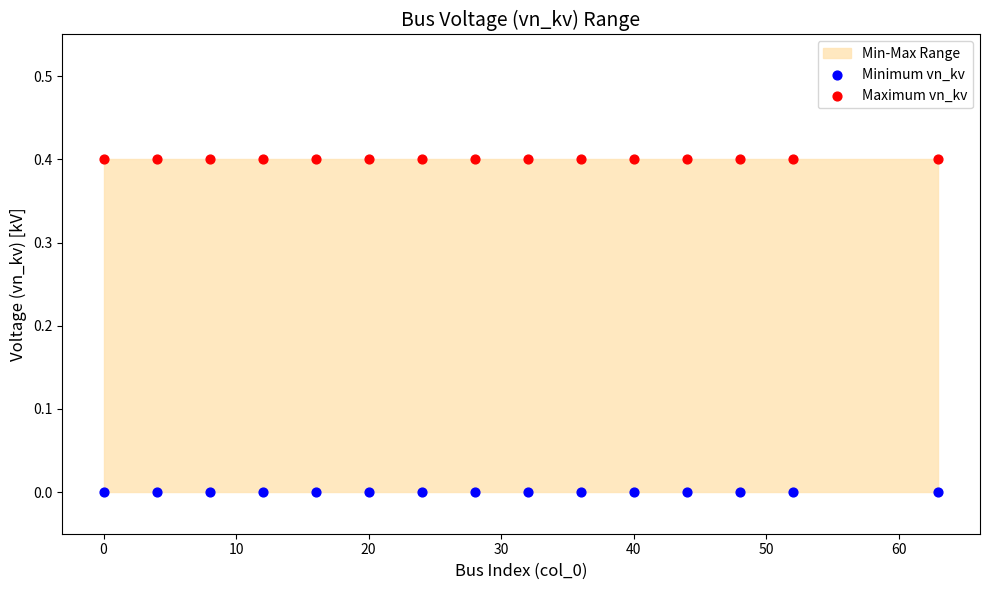

Which series contains the lowest Y value?

Minimum vn_kv